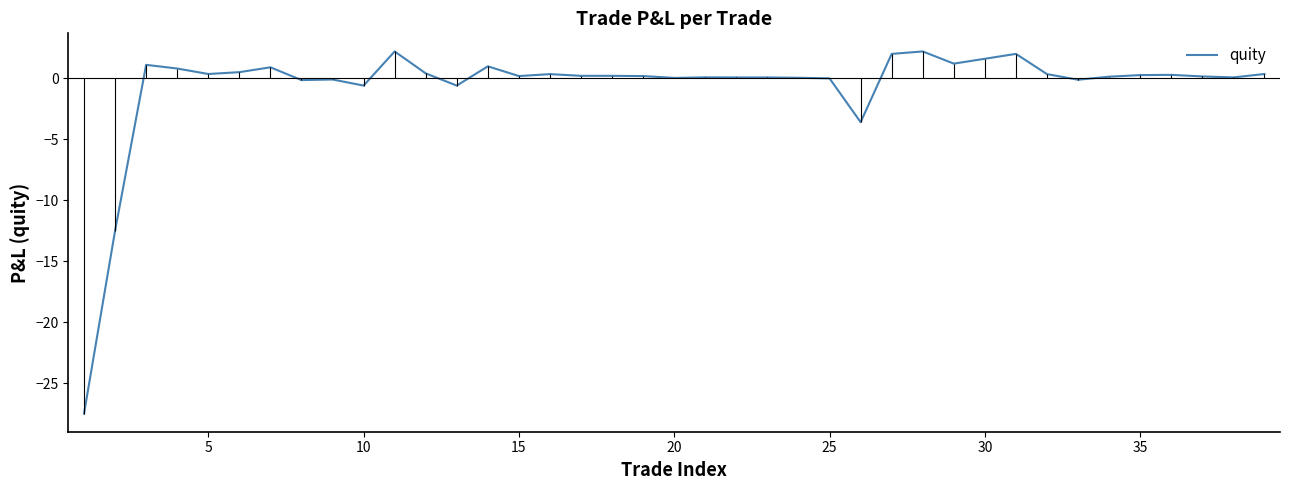

Reading left to right, list all the values displayed in this chart.

-27.5	-12.5	1.1	0.8	0.3	0.5	0.9	-0.1	-0.1	-0.6	2.2	0.4	-0.6	1.0	0.2	0.3	0.2	0.2	0.2	0.0	0.1	0.1	0.1	0.0	-0.0	-3.6	2.0	2.2	1.2	1.6	2.0	0.3	-0.1	0.1	0.3	0.3	0.1	0.1	0.3